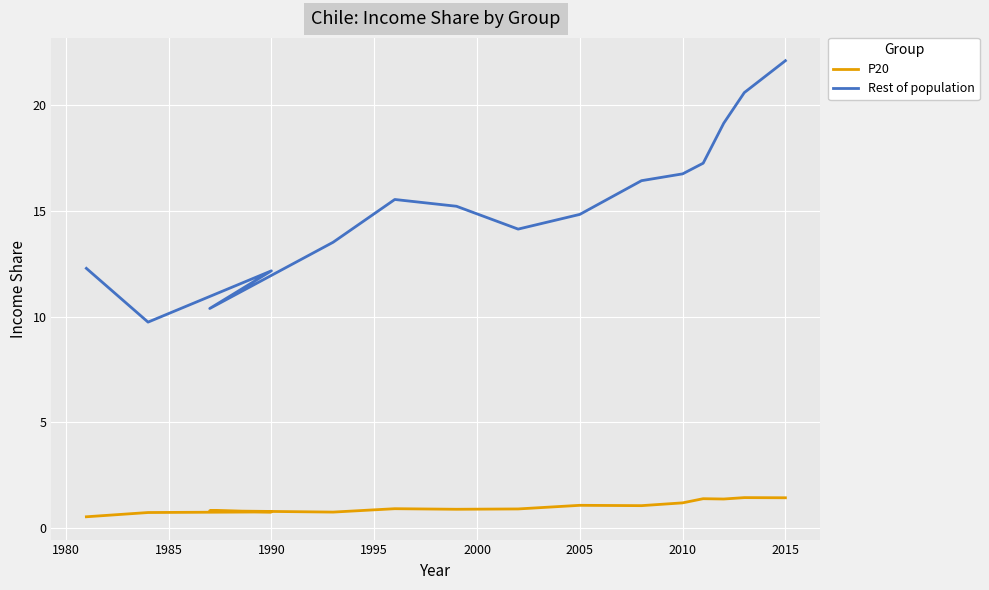

What is the highest value of the P20 series?

1.4